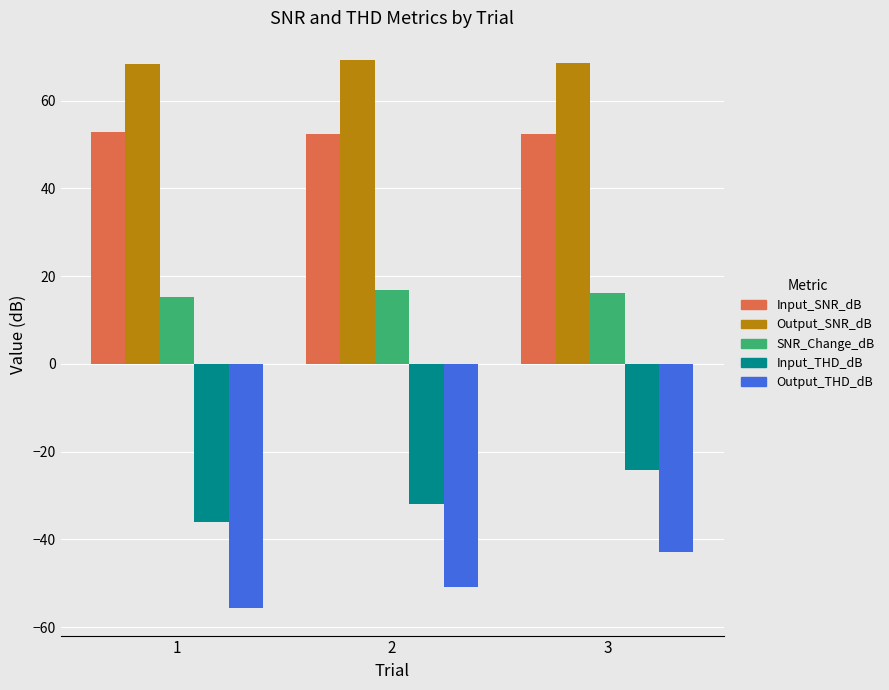

Which series has the largest total across all categories?

Output_SNR_dB